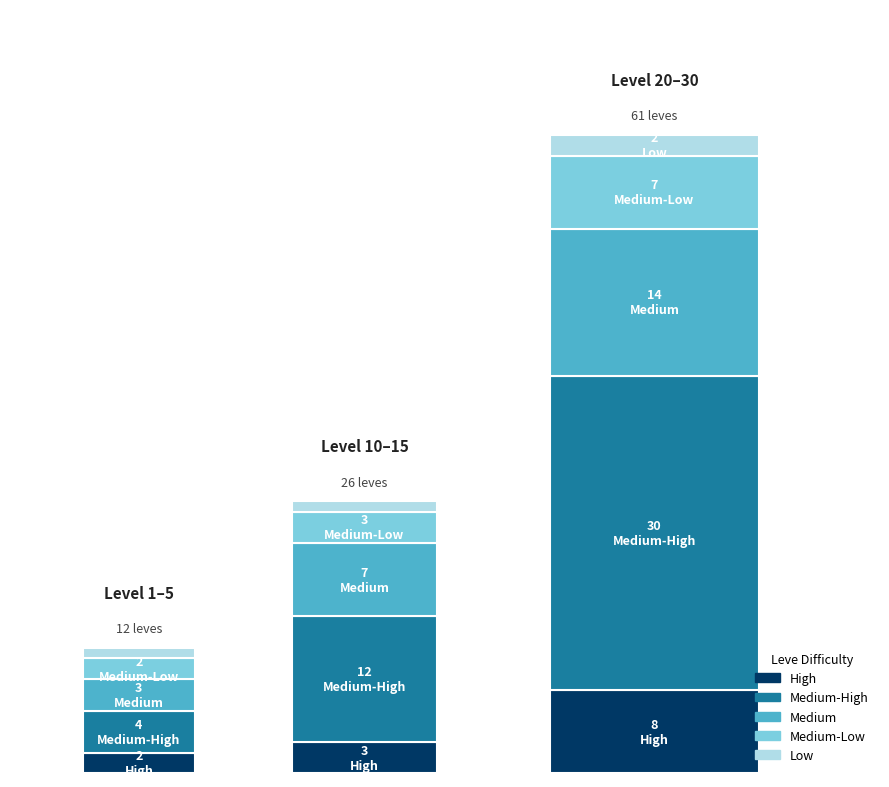

Does the chart contain stacked bars?

Yes